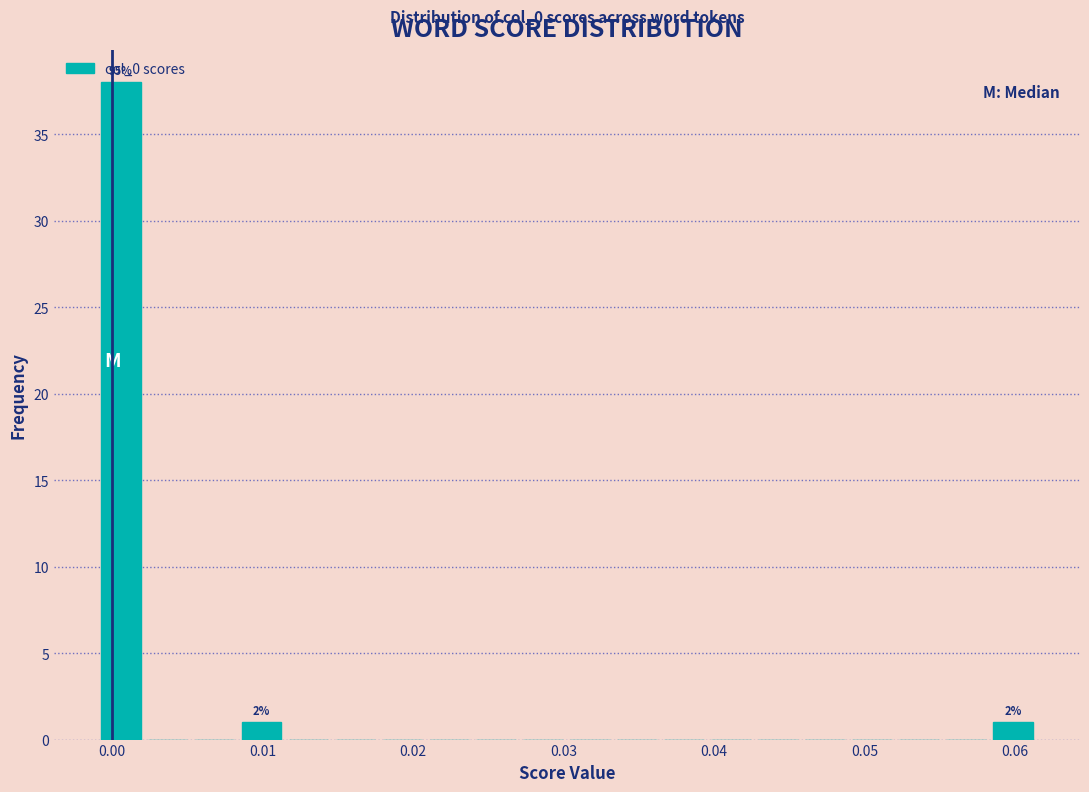

Read against the x-axis, roughly where is the centre of the tallest bar?

0.001